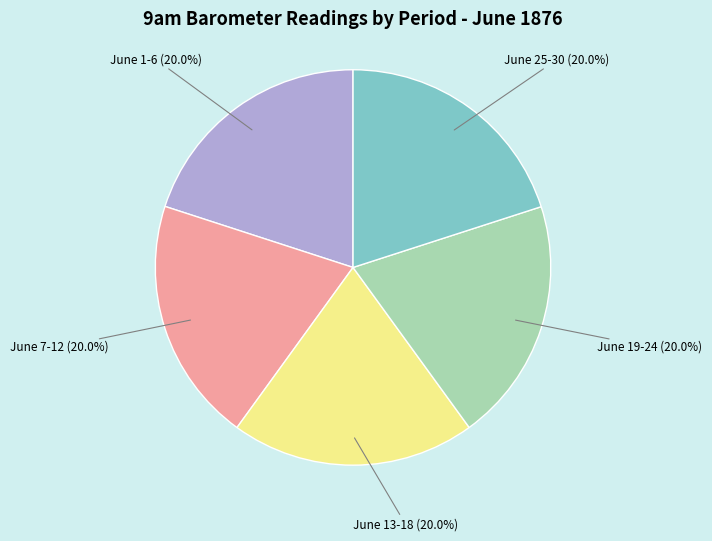

Do June 7-12 and June 1-6 together represent more than half of the pie?

No